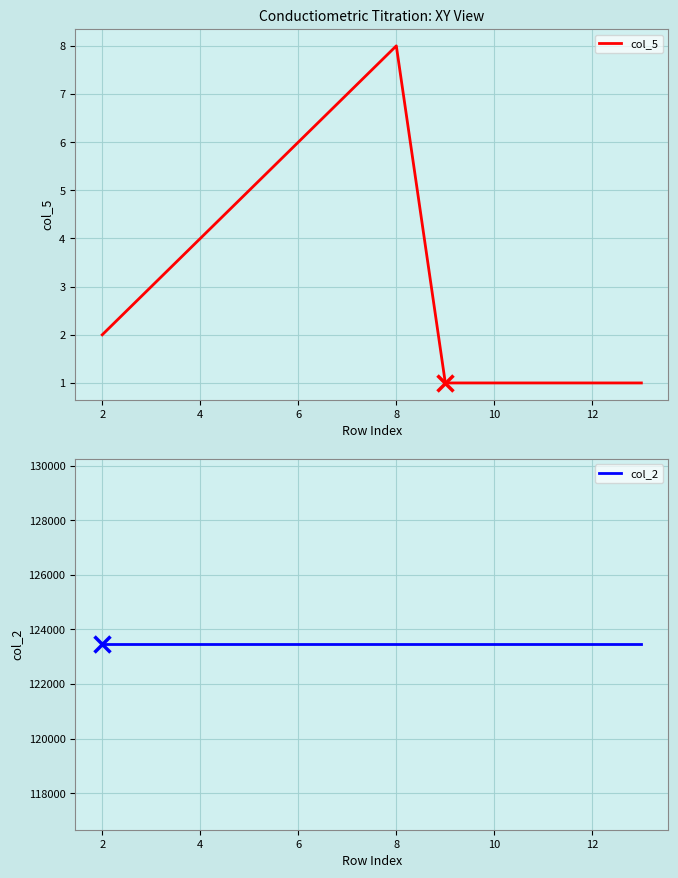

List the series in order of their overall mean, highest first.

col_2, col_5